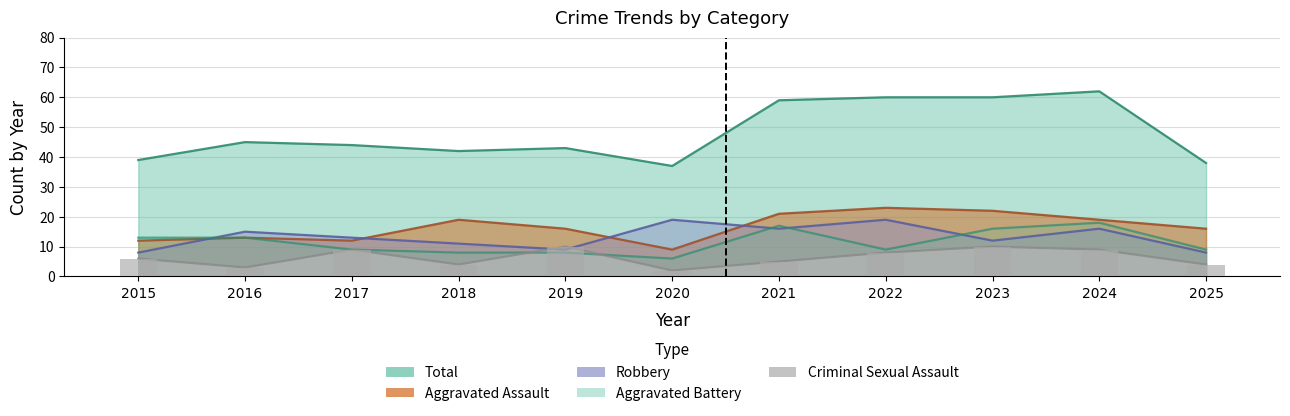

Where is Total nearest to the value 49?

2016